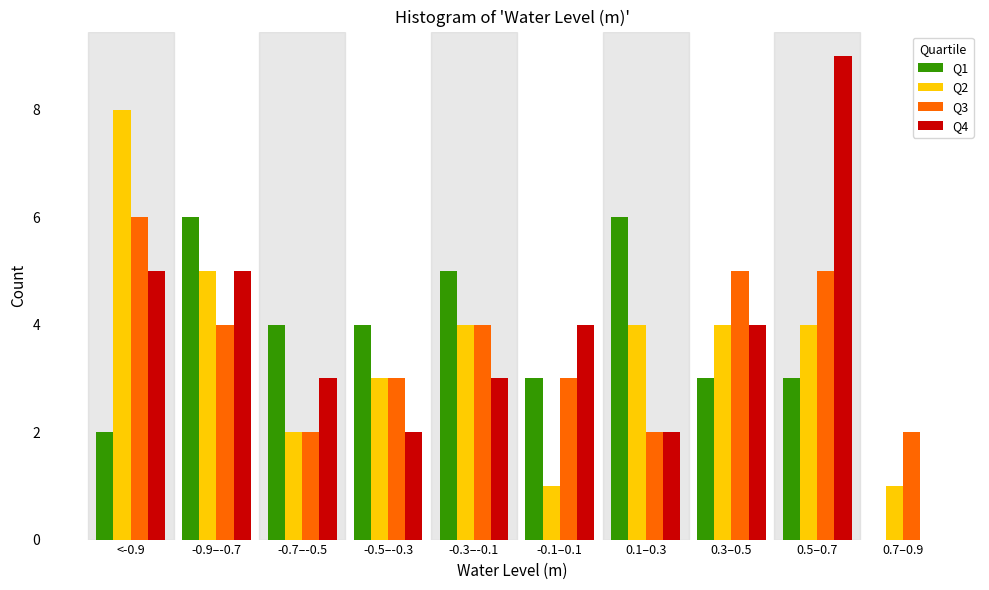

Which series changed the most between 0.3–0.5 and 0.7–0.9?

Q4